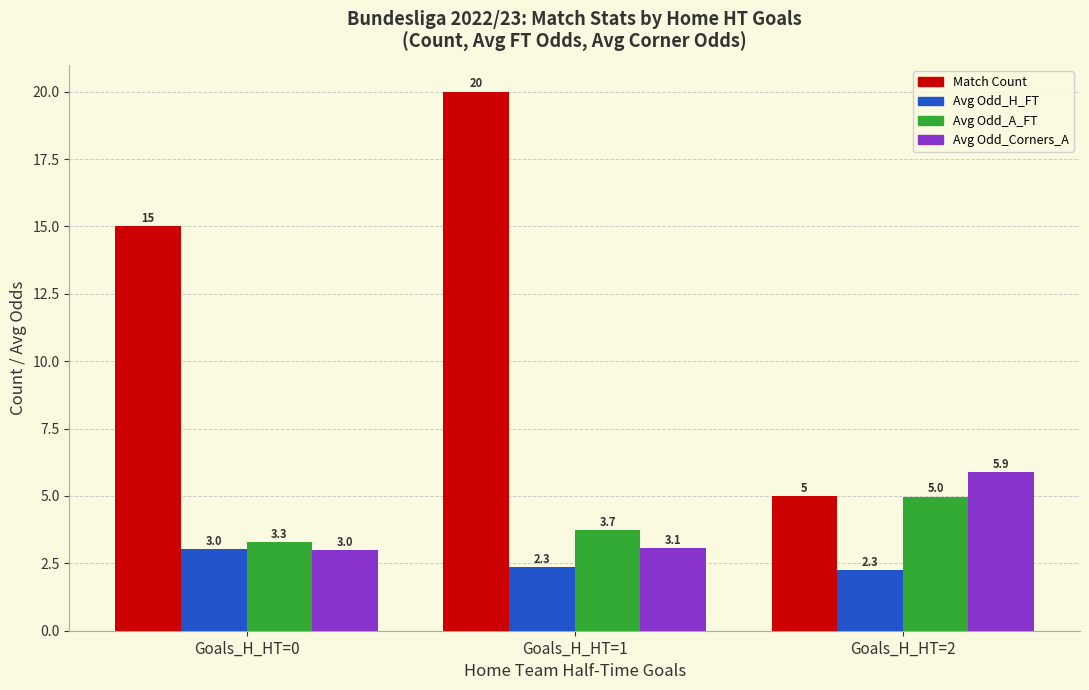

Rank the series by their maximum value, from lowest to highest.

Avg Odd_H_FT, Avg Odd_A_FT, Avg Odd_Corners_A, Match Count